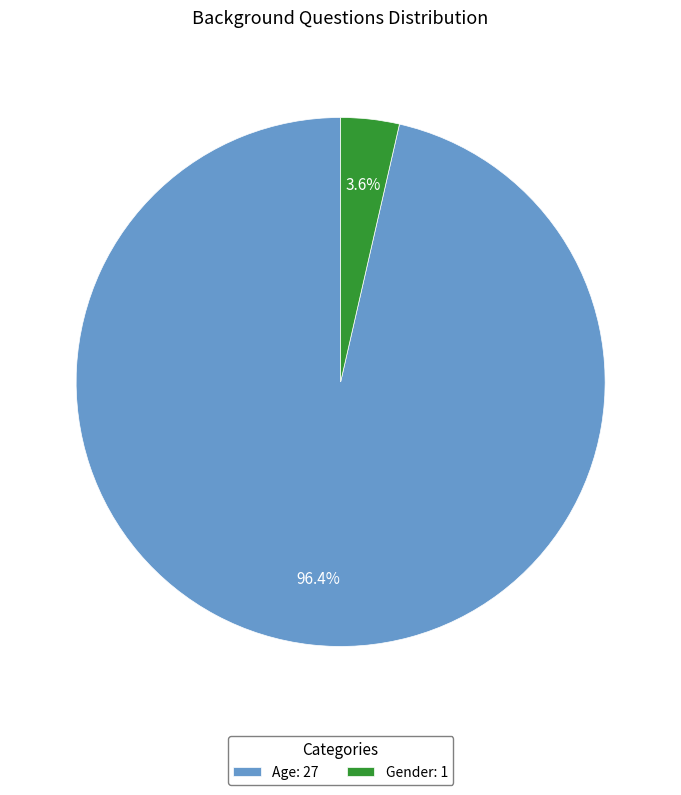

Between Gender: 1 and Age: 27, which is larger?

Age: 27